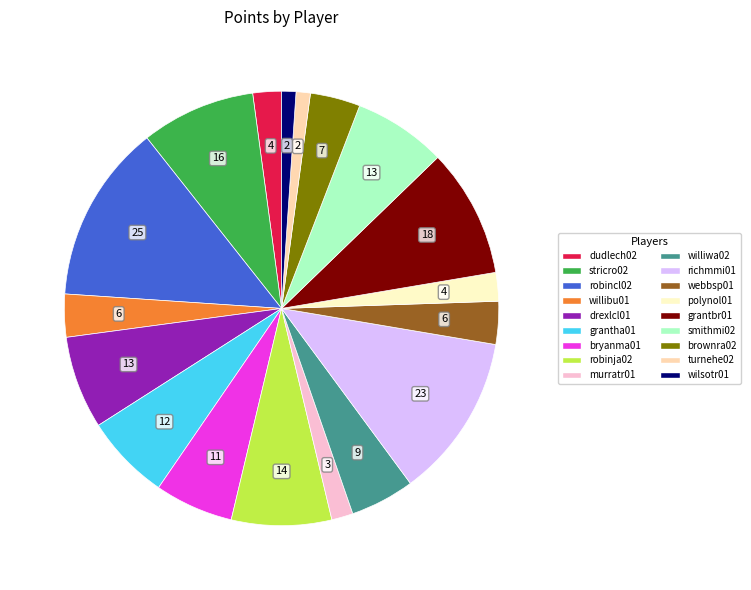

Is there any slice that represents more than half of the pie?

No